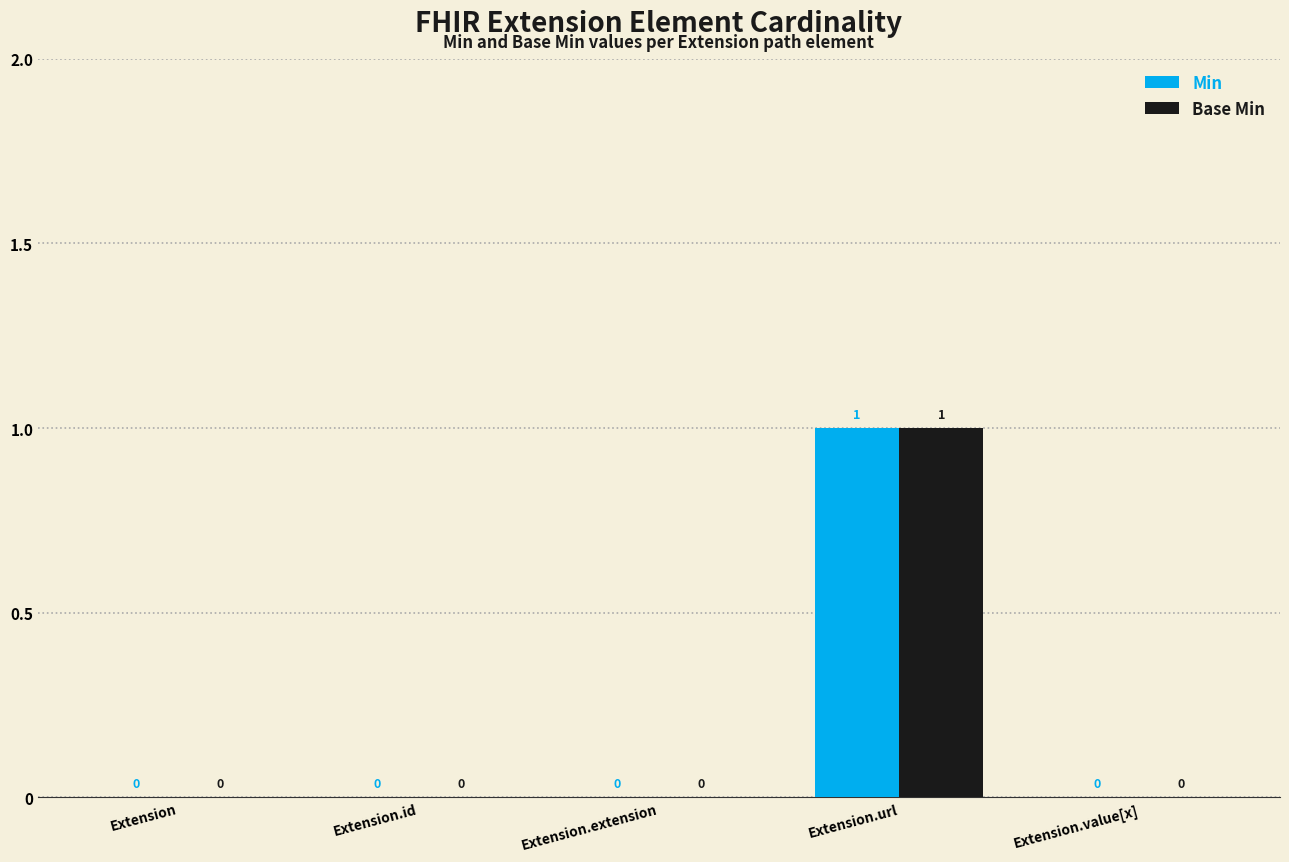

At which category is the sum across all series the highest?

Extension.url